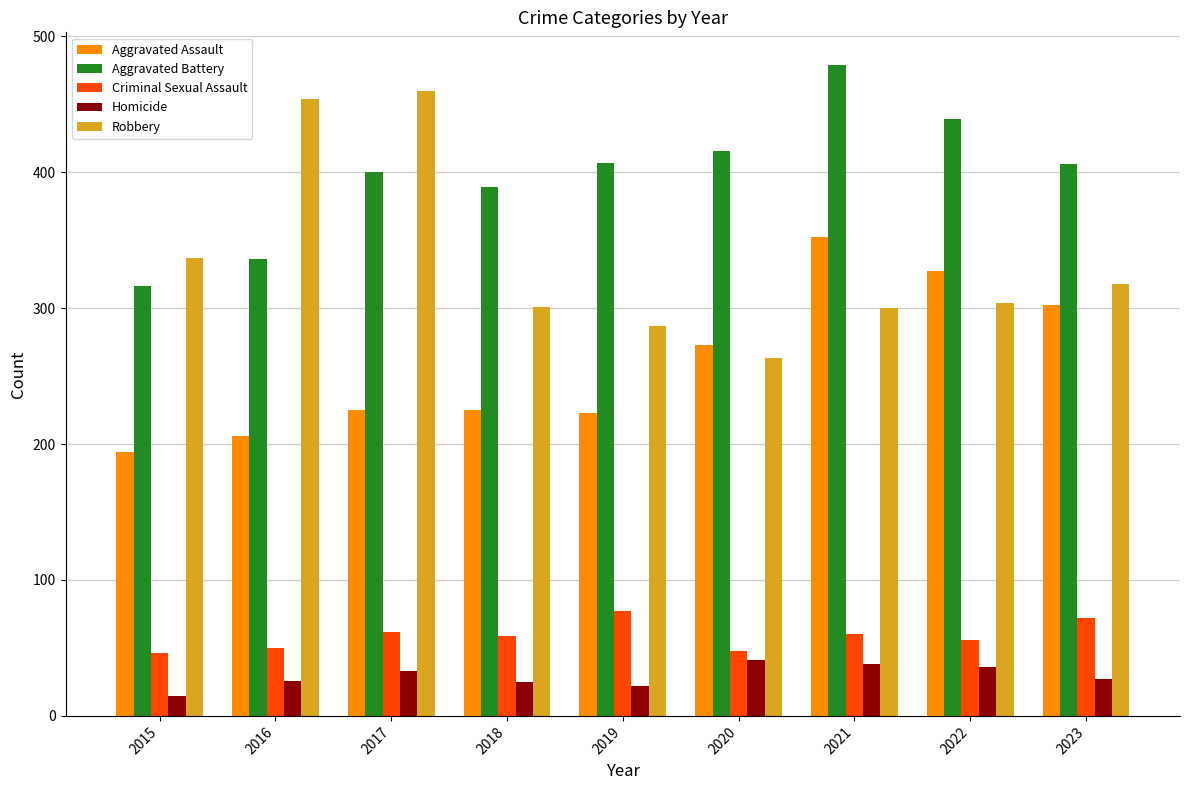

True or false: Robbery has a value of 135 at 2020.

False